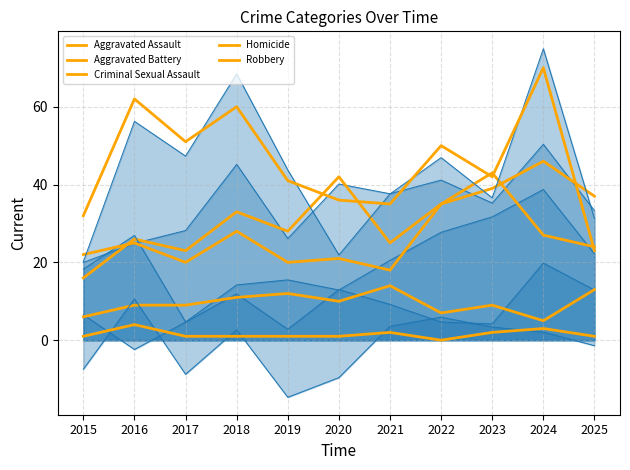

What are all the series names shown in the legend?

Aggravated Assault, Aggravated Battery, Criminal Sexual Assault, Homicide, Robbery